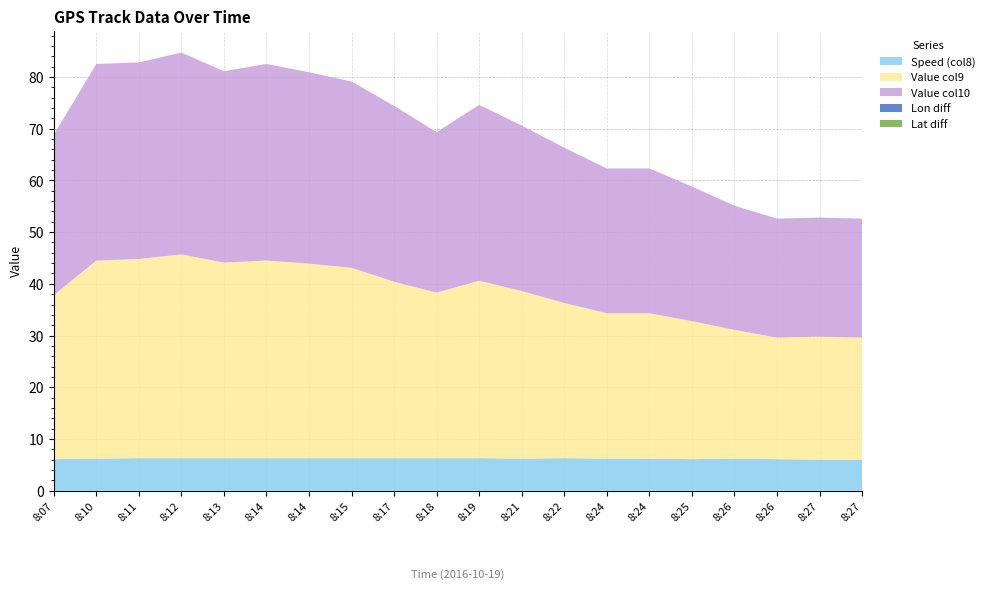

Reading left to right, transcribe all the data shown in this chart.

Speed (col8): 8:07=6.1	8:10=6.2	8:11=6.3	8:12=6.3	8:13=6.3	8:14=6.3	8:14=6.3	8:15=6.3	8:17=6.3	8:18=6.3	8:19=6.3	8:21=6.2	8:22=6.3	8:24=6.2	8:24=6.2	8:25=6.1	8:26=6.2	8:26=6.1	8:27=6.0	8:27=6.0
Value col9: 8:07=31.7	8:10=38.3	8:11=38.5	8:12=39.4	8:13=37.8	8:14=38.2	8:14=37.6	8:15=36.8	8:17=34.1	8:18=32.0	8:19=34.3	8:21=32.4	8:22=30.0	8:24=28.1	8:24=28.1	8:25=26.7	8:26=24.9	8:26=23.5	8:27=23.8	8:27=23.6
Value col10: 8:07=31.0	8:10=38.0	8:11=38.0	8:12=39.0	8:13=37.0	8:14=38.0	8:14=37.0	8:15=36.0	8:17=34.0	8:18=31.0	8:19=34.0	8:21=32.0	8:22=30.0	8:24=28.0	8:24=28.0	8:25=26.0	8:26=24.0	8:26=23.0	8:27=23.0	8:27=23.0
Lon diff: 8:07=0.0	8:10=0.0	8:11=0.0	8:12=0.0	8:13=0.0	8:14=0.0	8:14=0.0	8:15=0.0	8:17=0.0	8:18=0.0	8:19=0.0	8:21=0.0	8:22=0.0	8:24=0.0	8:24=0.0	8:25=0.0	8:26=0.0	8:26=0.0	8:27=0.0	8:27=0.0
Lat diff: 8:07=0.0	8:10=0.0	8:11=0.0	8:12=0.0	8:13=0.0	8:14=0.0	8:14=0.0	8:15=0.0	8:17=0.0	8:18=0.0	8:19=0.0	8:21=0.0	8:22=0.0	8:24=0.0	8:24=0.0	8:25=0.0	8:26=0.0	8:26=0.0	8:27=0.0	8:27=0.0